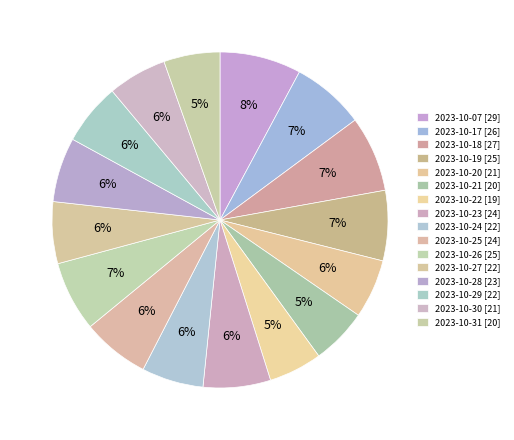

How many slices are in this pie chart?

16